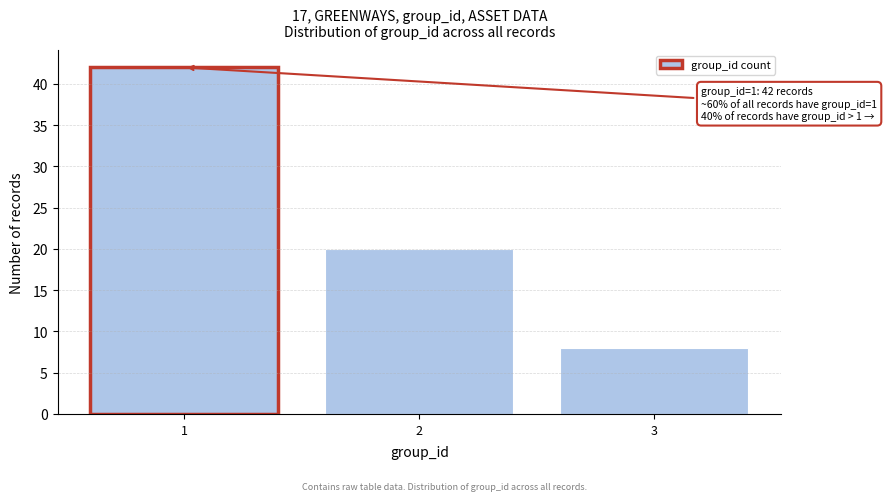

Reading left to right, what are all the values shown in this chart?

42	20	8